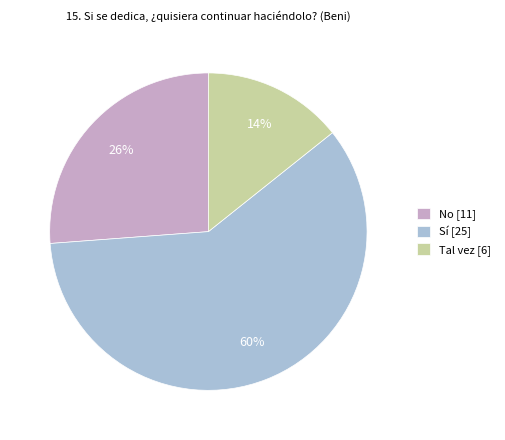

To the nearest percent, what portion does Sí represent?

60%